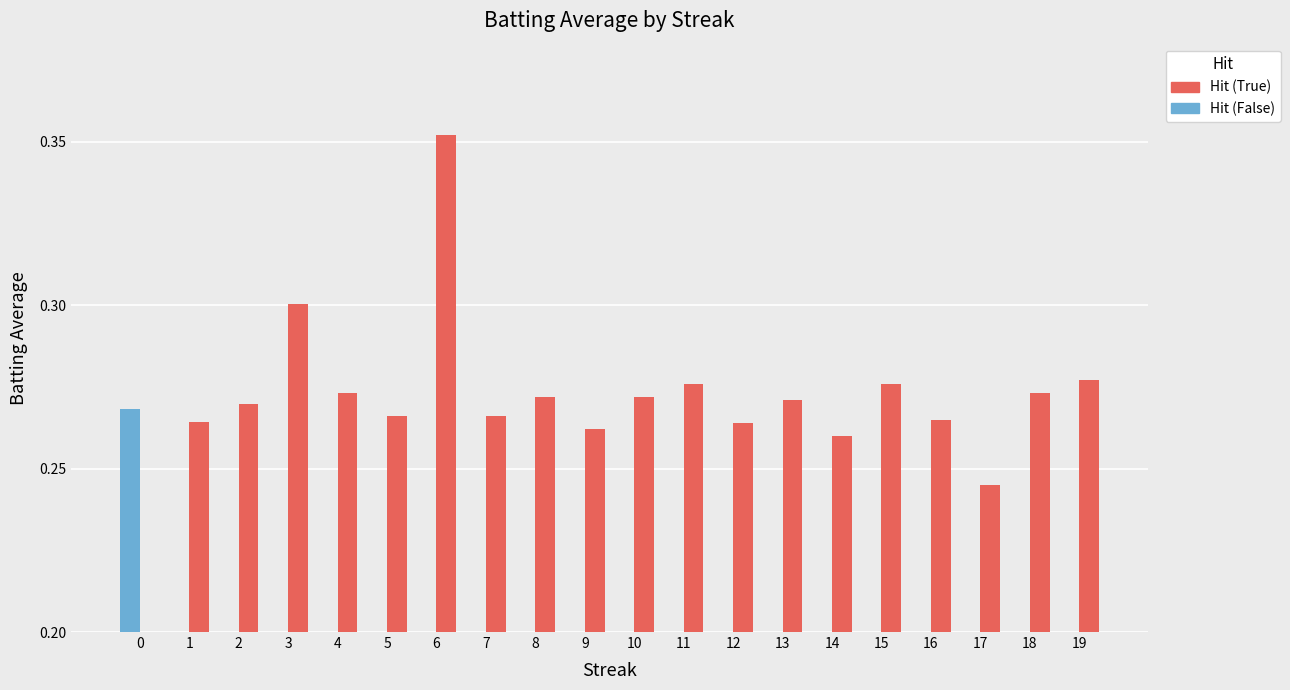

Where is Hit (False) nearest to the value 0?

1